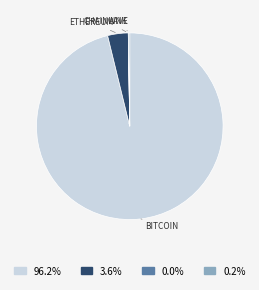

Is there a majority slice in this chart?

Yes